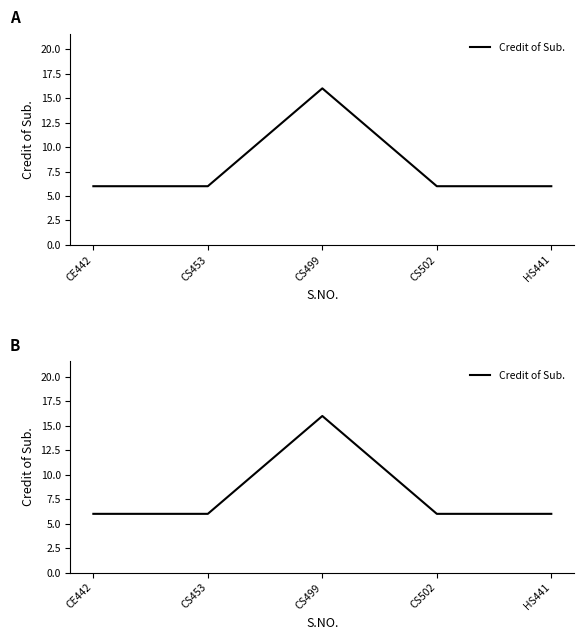

What is the difference between the values at CE442 and CS499?

10